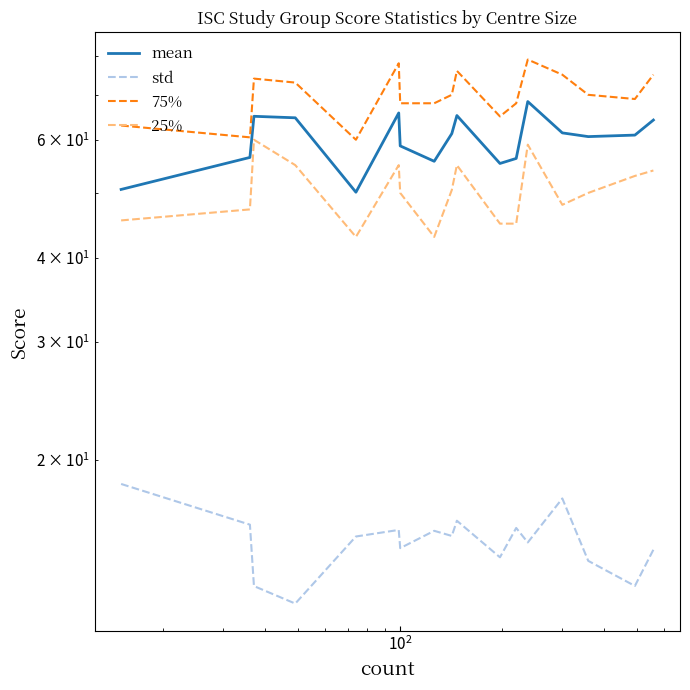

Does the chart display data point markers on the line(s)?

No